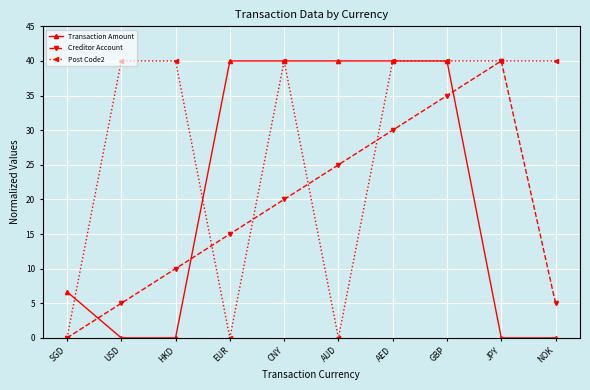

How many categories are shown in the chart?

10